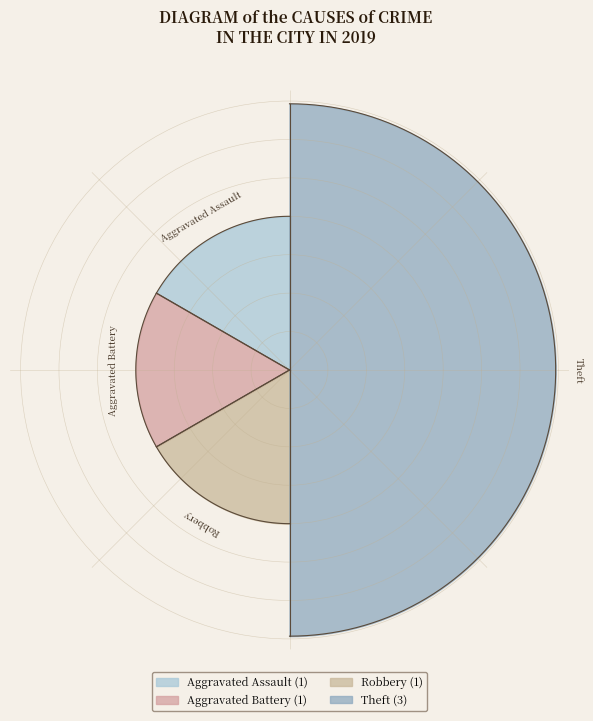

What is the smallest slice in the pie chart?

Aggravated Assault